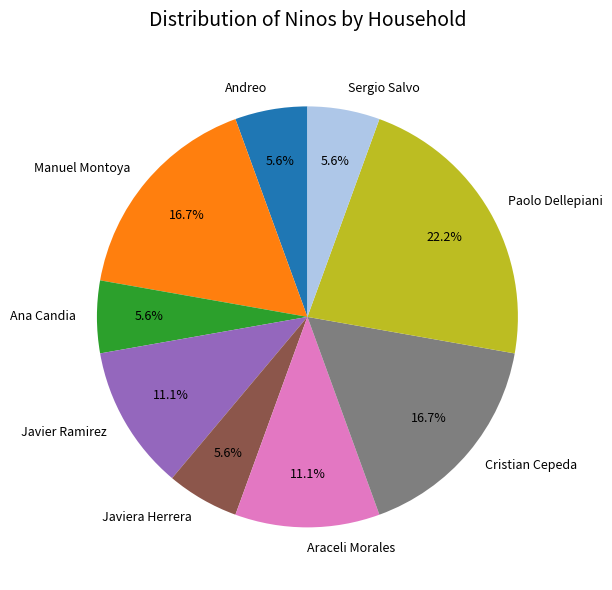

Which category has the biggest portion of the pie?

Paolo Dellepiani